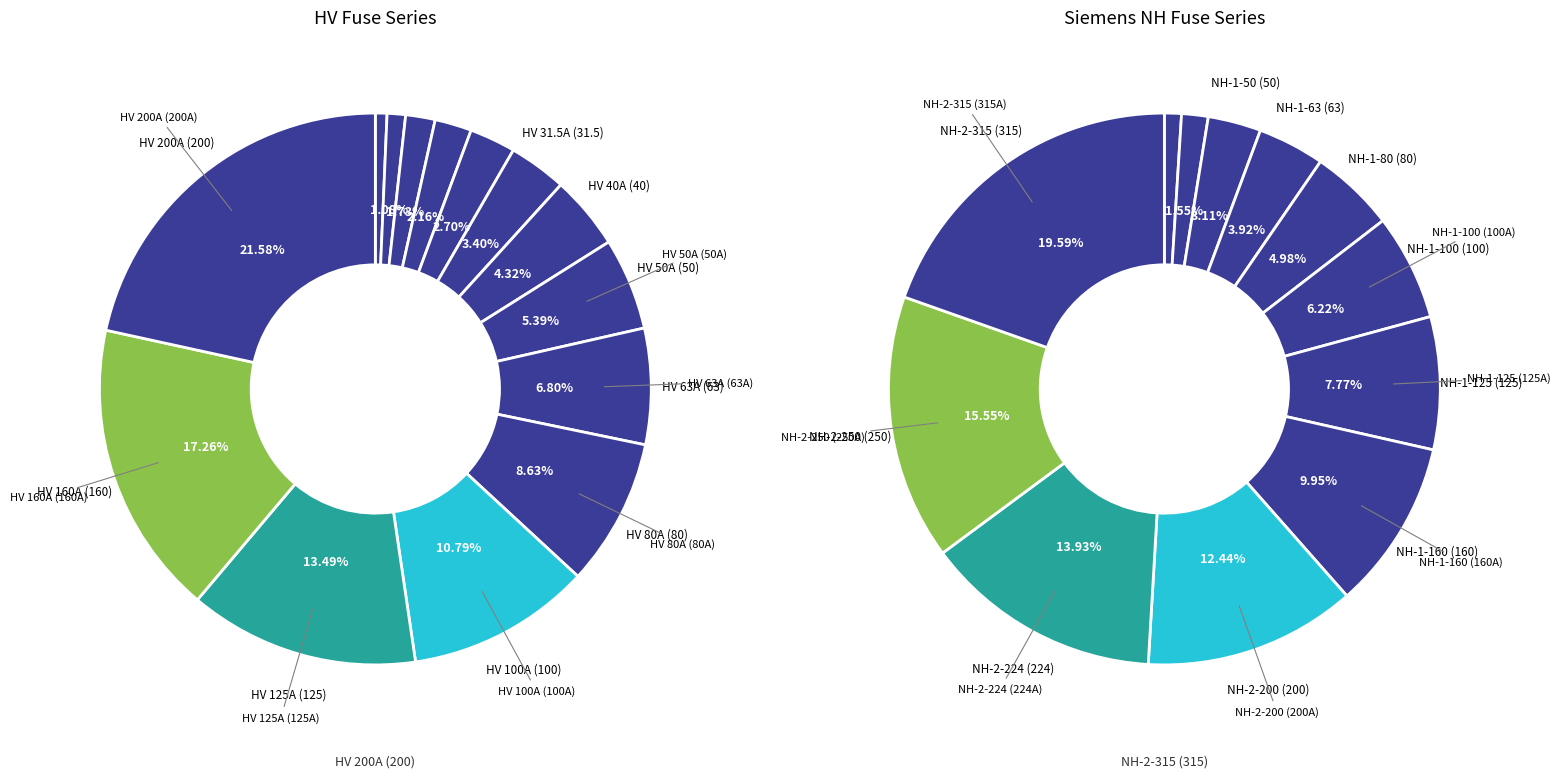

What portion of the pie excludes HV 160A?

82.7%